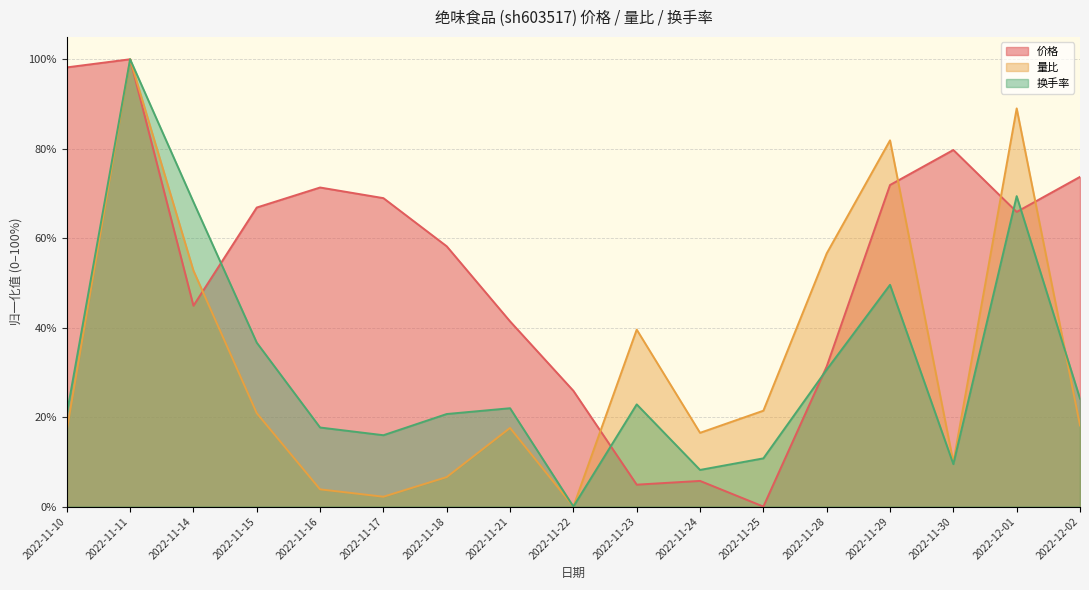

How many intersections are there between 量比 and 价格?

6